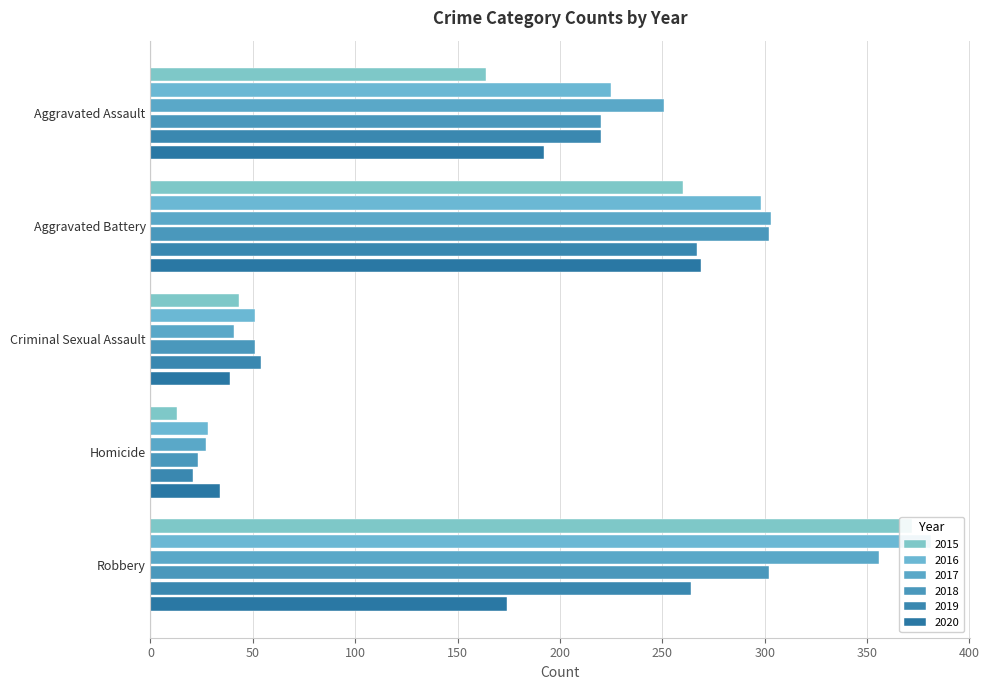

The 2020 series shows 269 at Aggravated Battery. True or false?

True